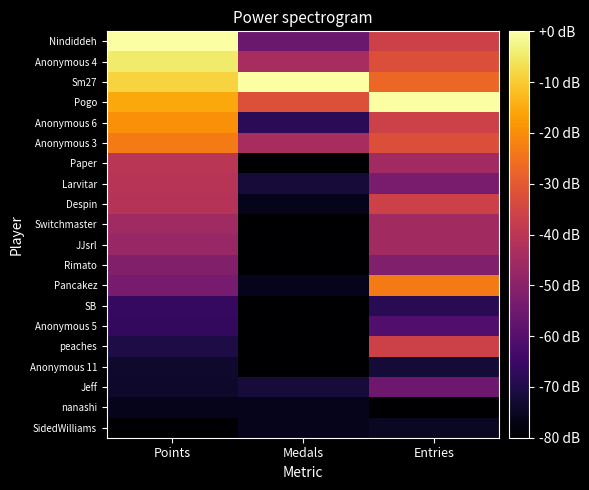

Which category has the lowest value across all series?

Medals